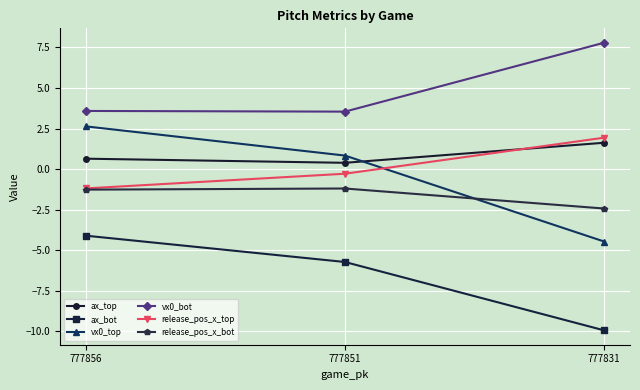

At which category is the sum across all series the highest?

777856